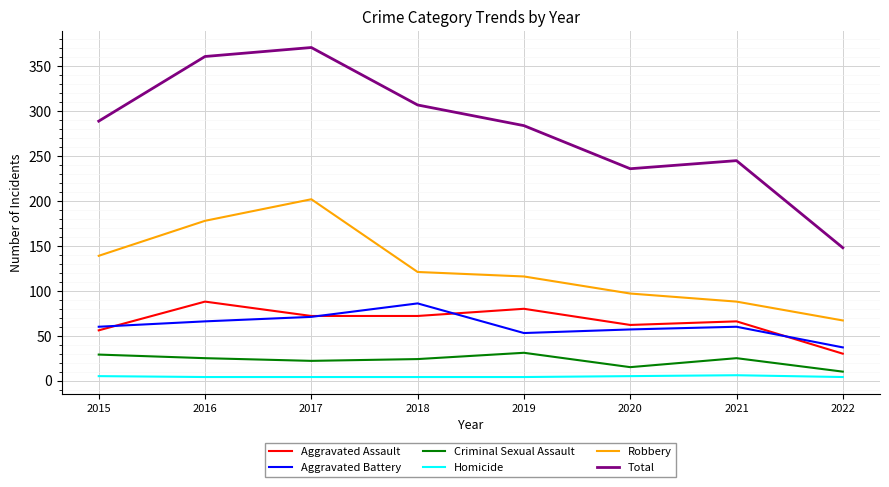

What is the highest value of the Total series?

371